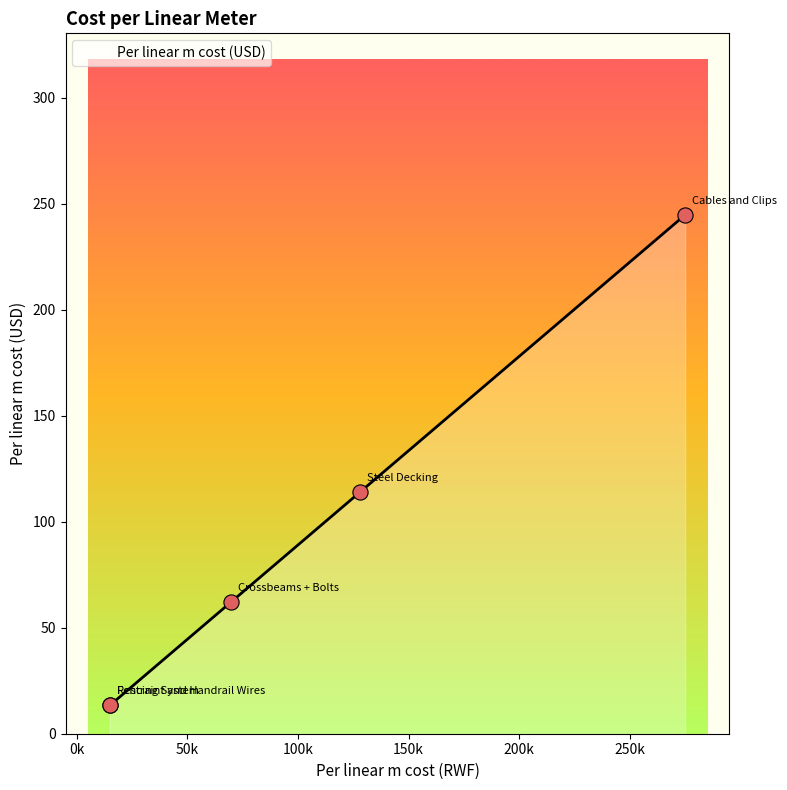

Between Fencing System and Steel Decking, which is larger?

Steel Decking